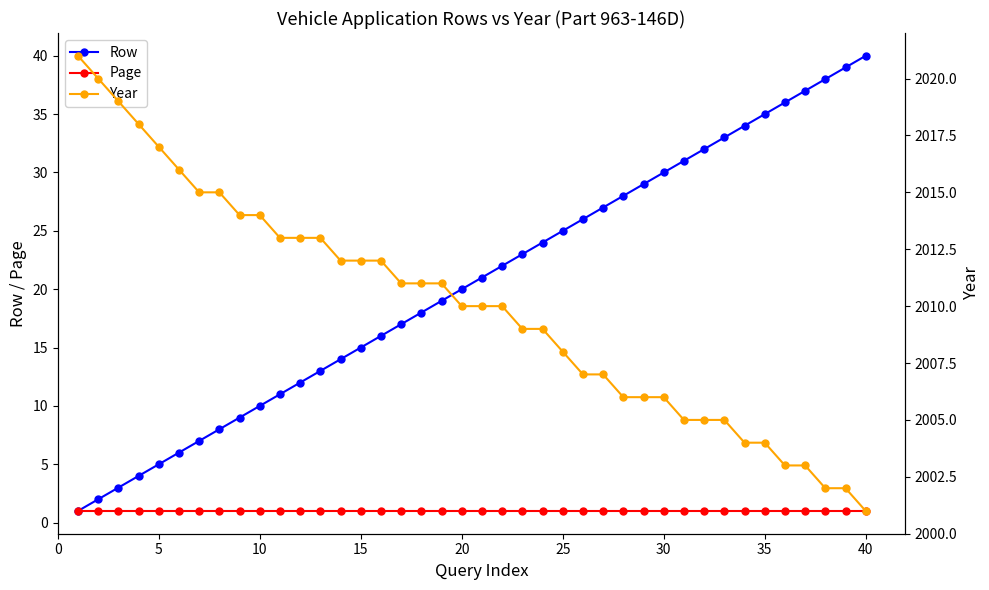

What is the maximum value shown in the chart?

2021